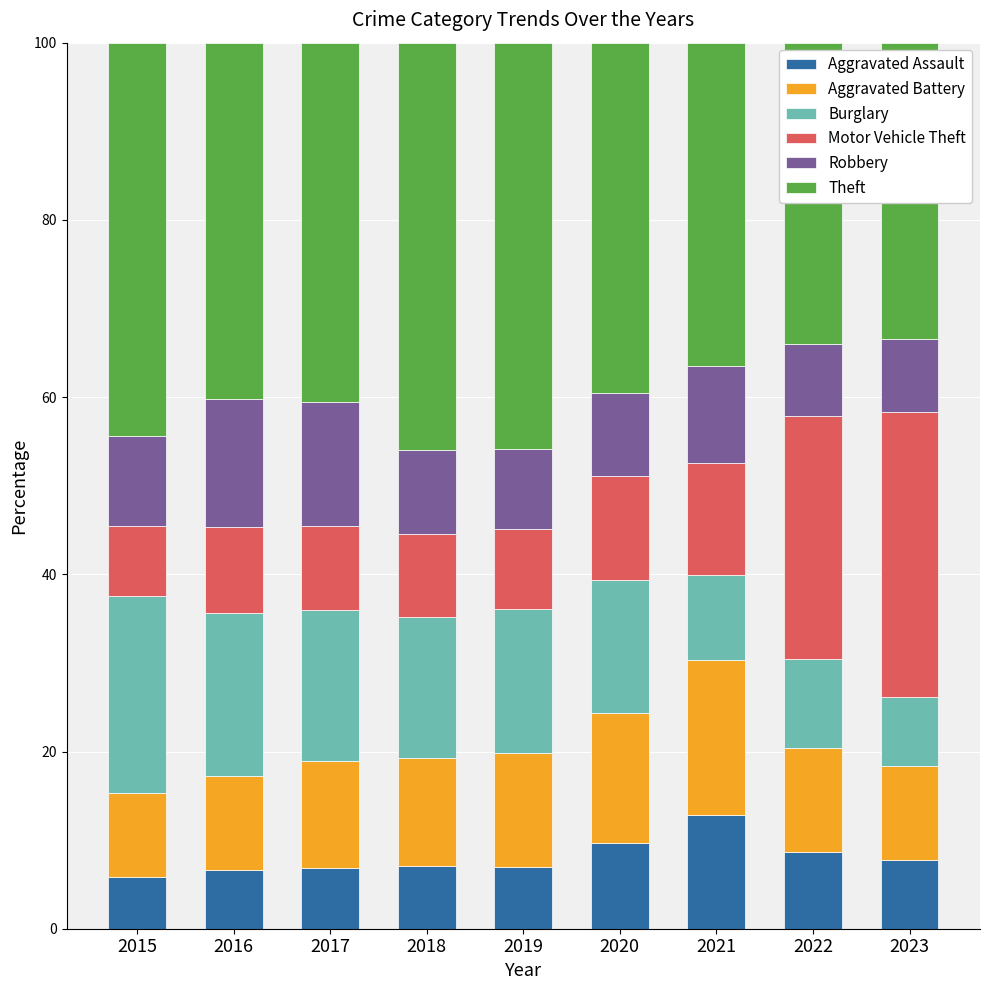

The value of Aggravated Assault at 2018 is 11.6. True or false?

False